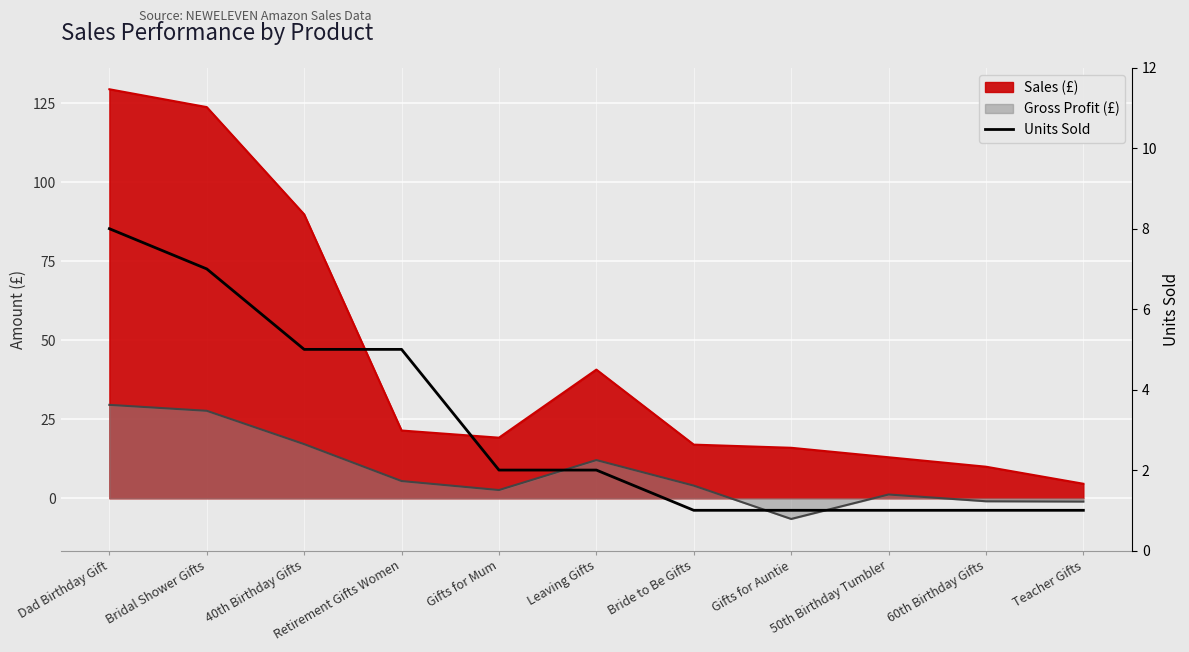

Which has a higher value, Gifts for Mum or Gifts for Auntie?

Gifts for Mum